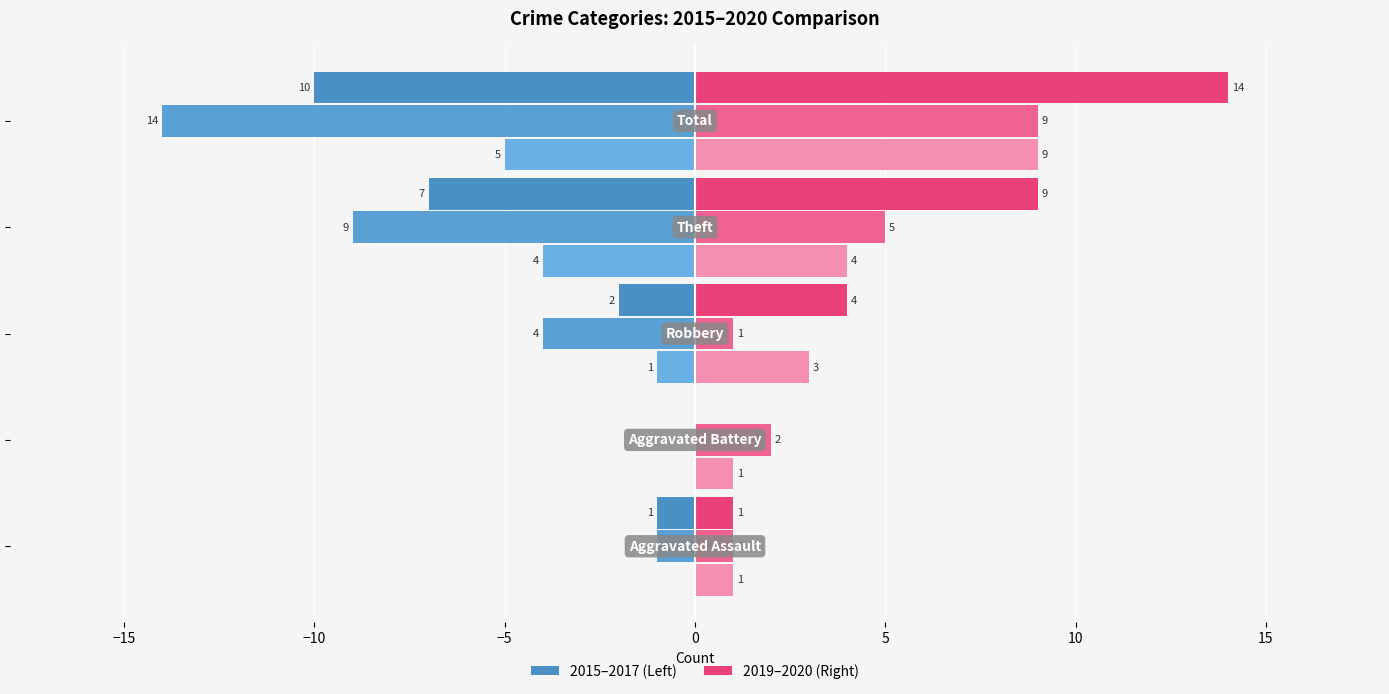

Count the number of categories in the chart.

5